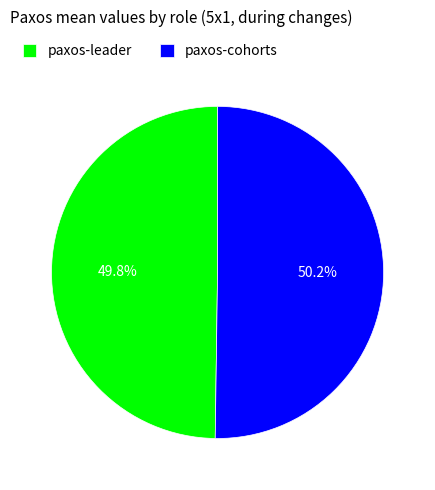

What percentage is NOT represented by paxos-leader?

50.2%